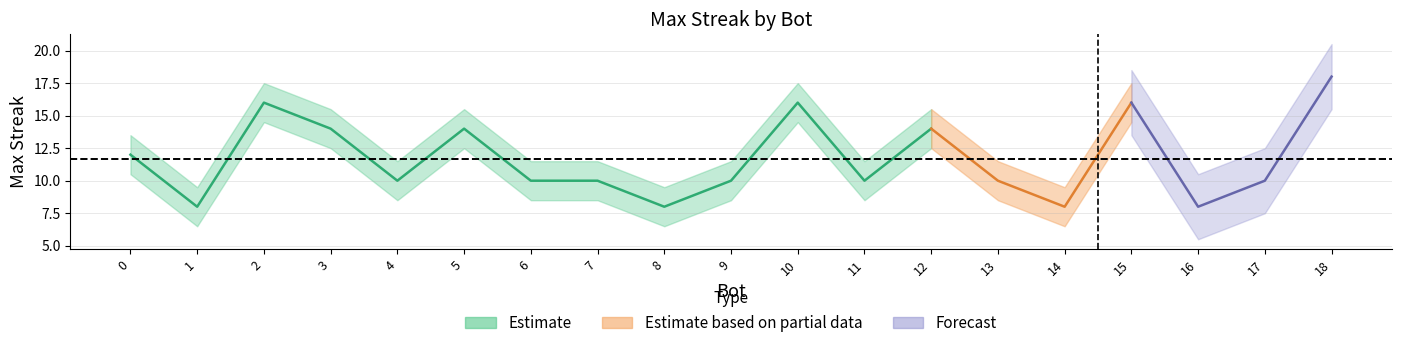

Where is the data nearest to the value 13?

12